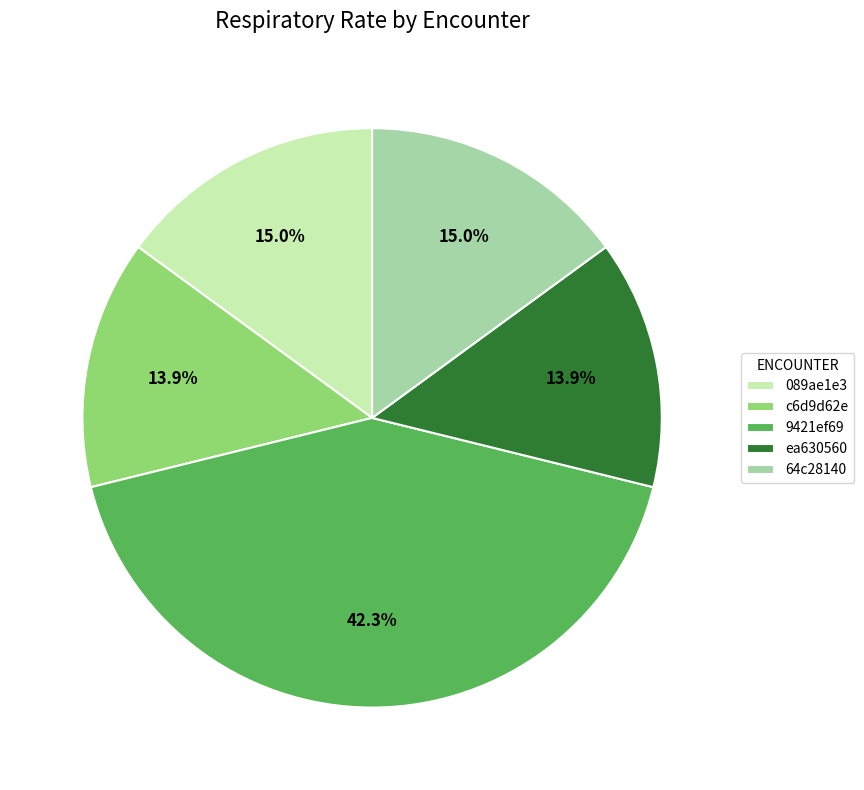

Does 089ae1e3 account for over 50% of the chart?

No